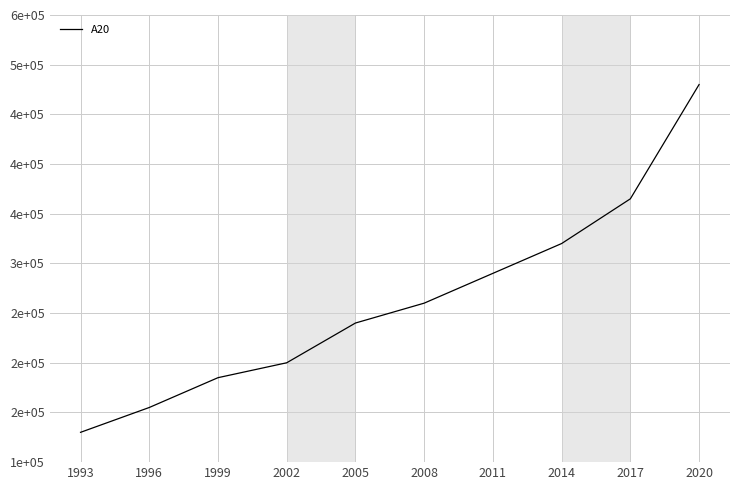

What value does the data have at 2008, to the nearest 50?

260000